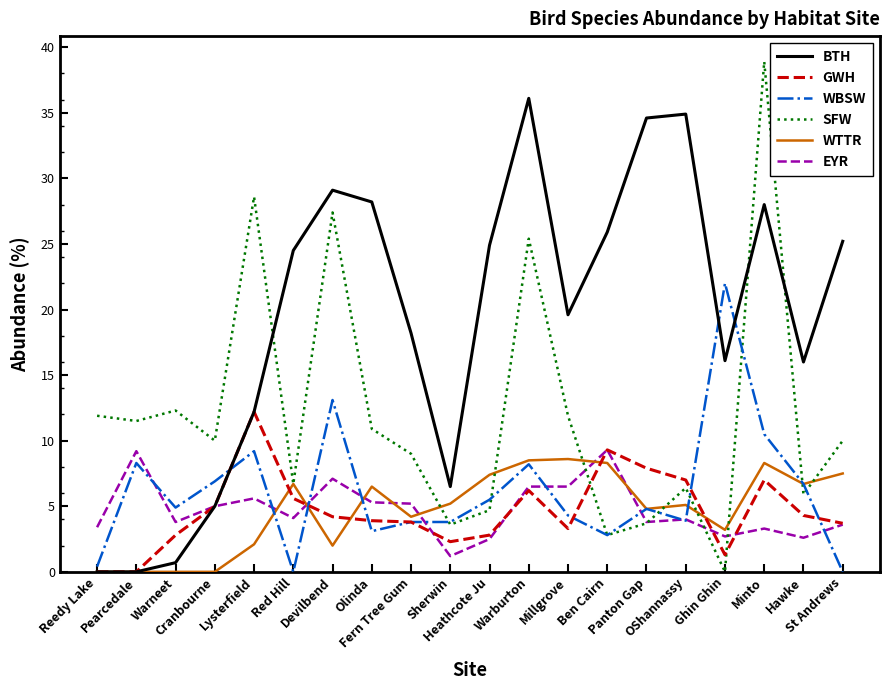

Which series has the largest range (max minus min)?

SFW